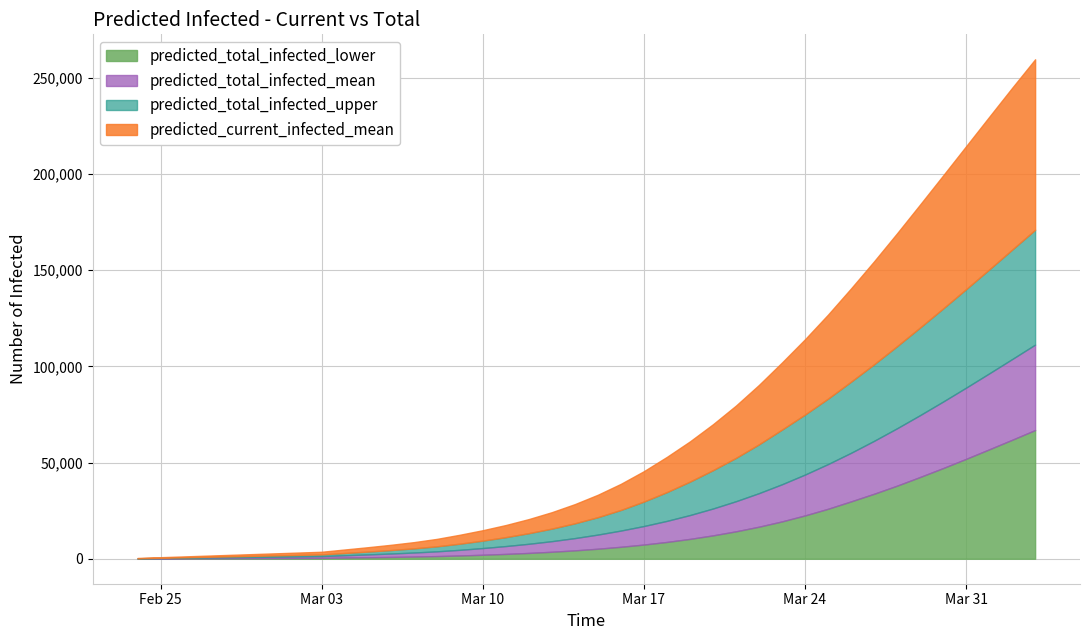

What is the sum of all predicted_total_infected_lower values?

601906